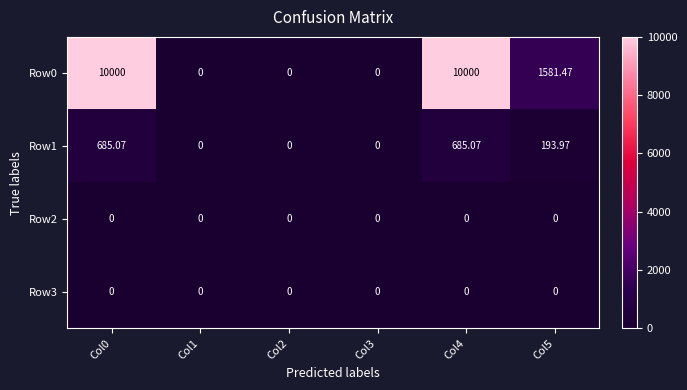

Rank the series at Col1 from highest to lowest value.

Row0, Row1, Row2, Row3